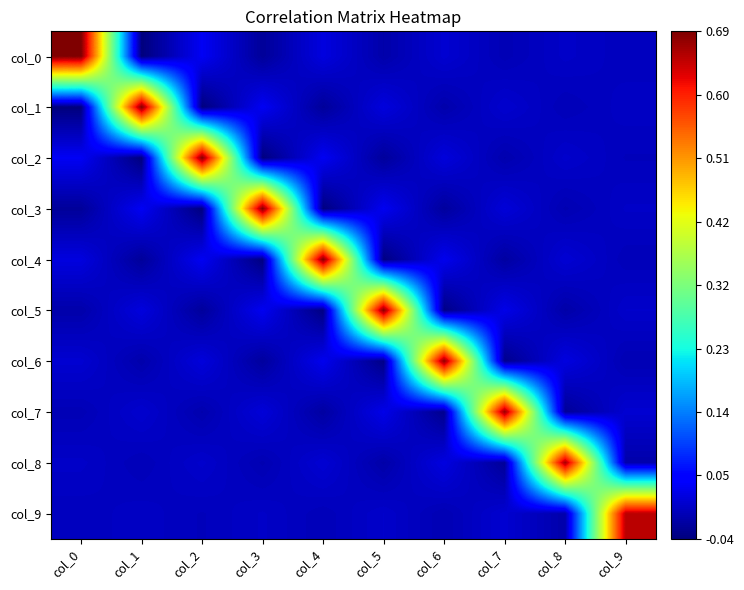

At which category is the sum across all series the highest?

col_0